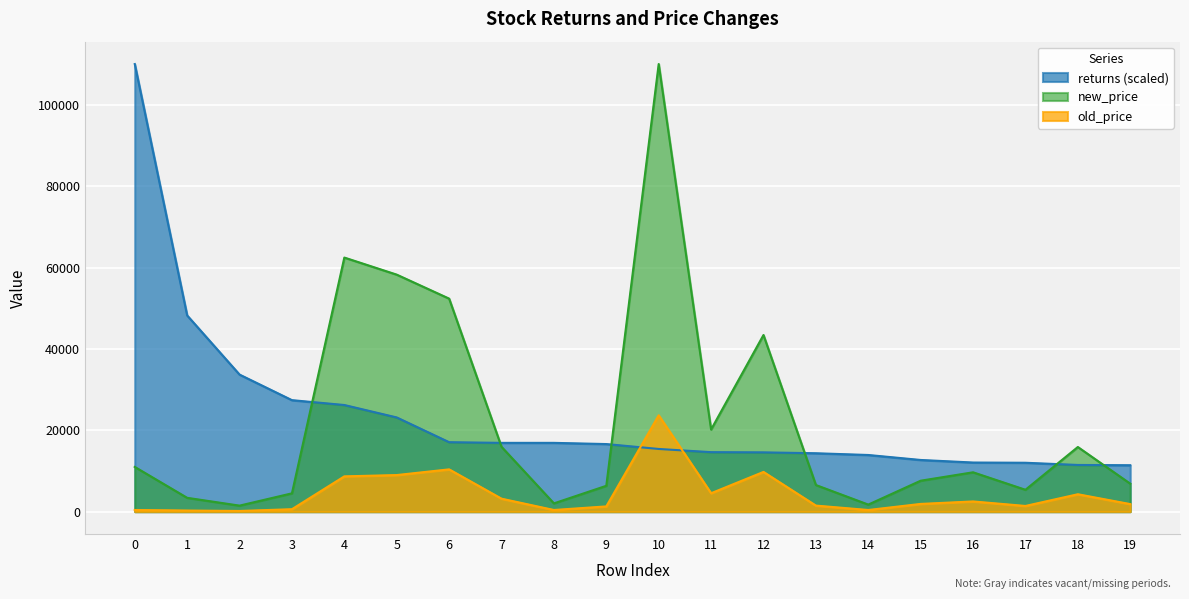

What is the total value across all series at 7?

36060.9